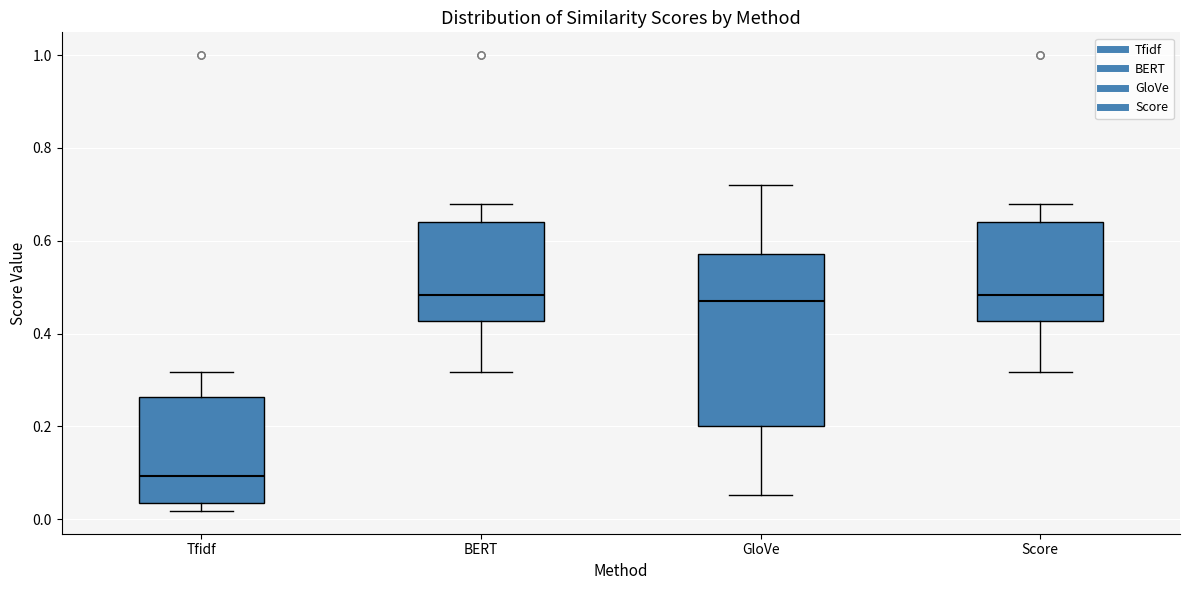

Which box's median line is the lowest?

Tfidf